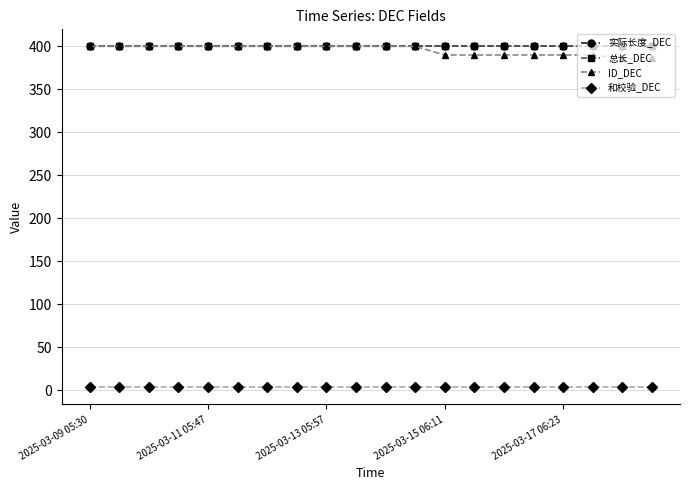

What is the difference between the maximum and minimum values in the ID_DEC series?

14